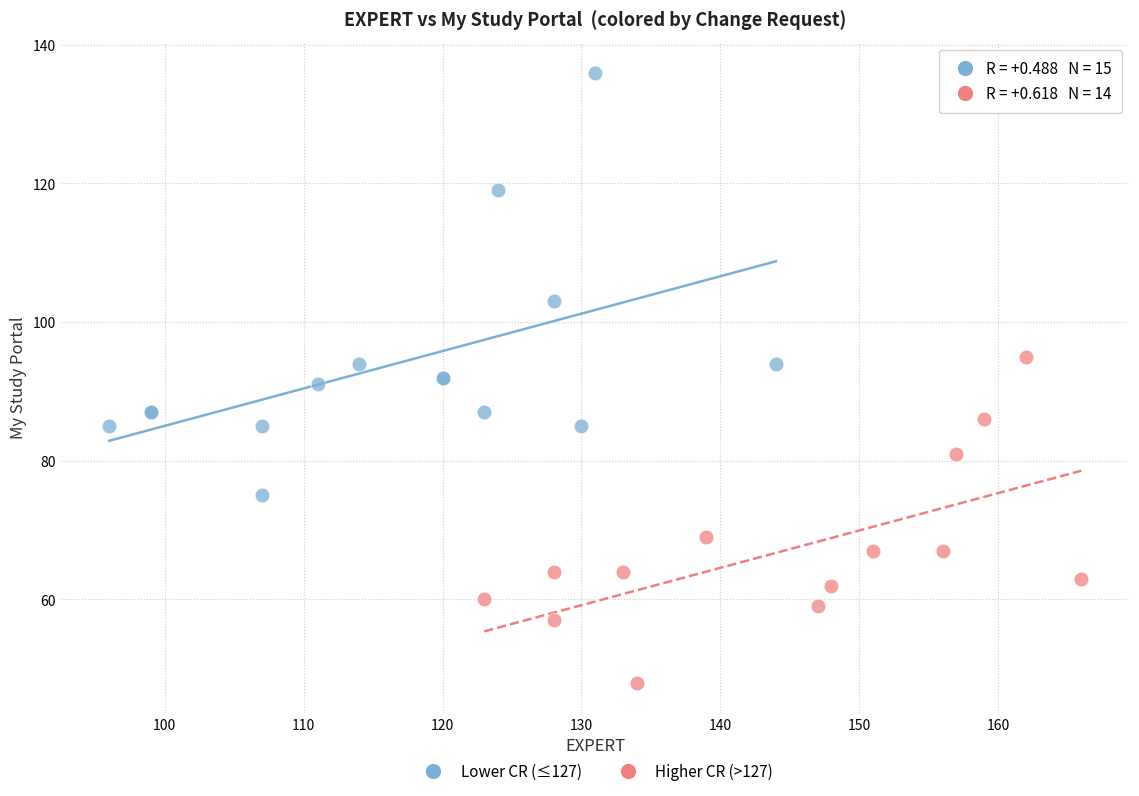

Which series reaches the maximum Y coordinate?

Lower CR (≤127)